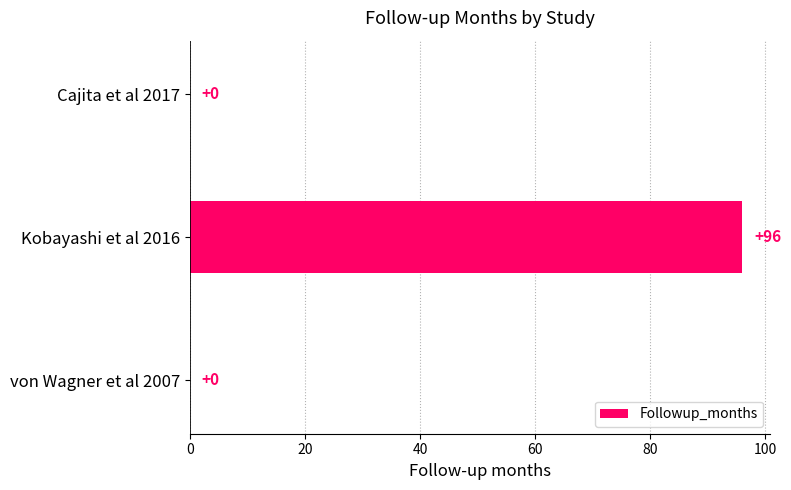

True or false: the data shows 96 at Kobayashi et al 2016.

True